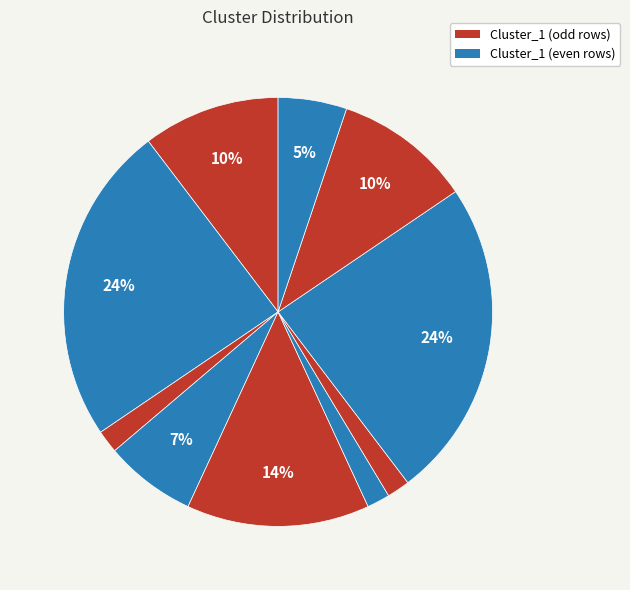

Is there a majority slice in this chart?

No